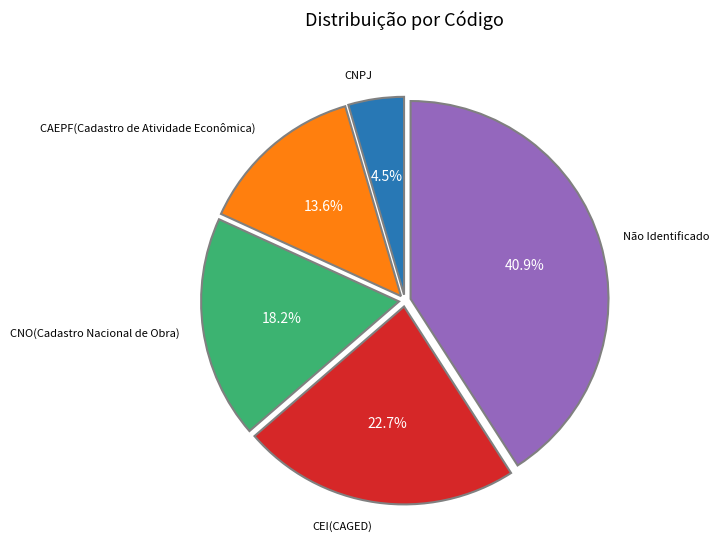

Approximately how many times larger is the value at CAEPF(Cadastro de Atividade Econômica) compared to CEI(CAGED)?

0.6